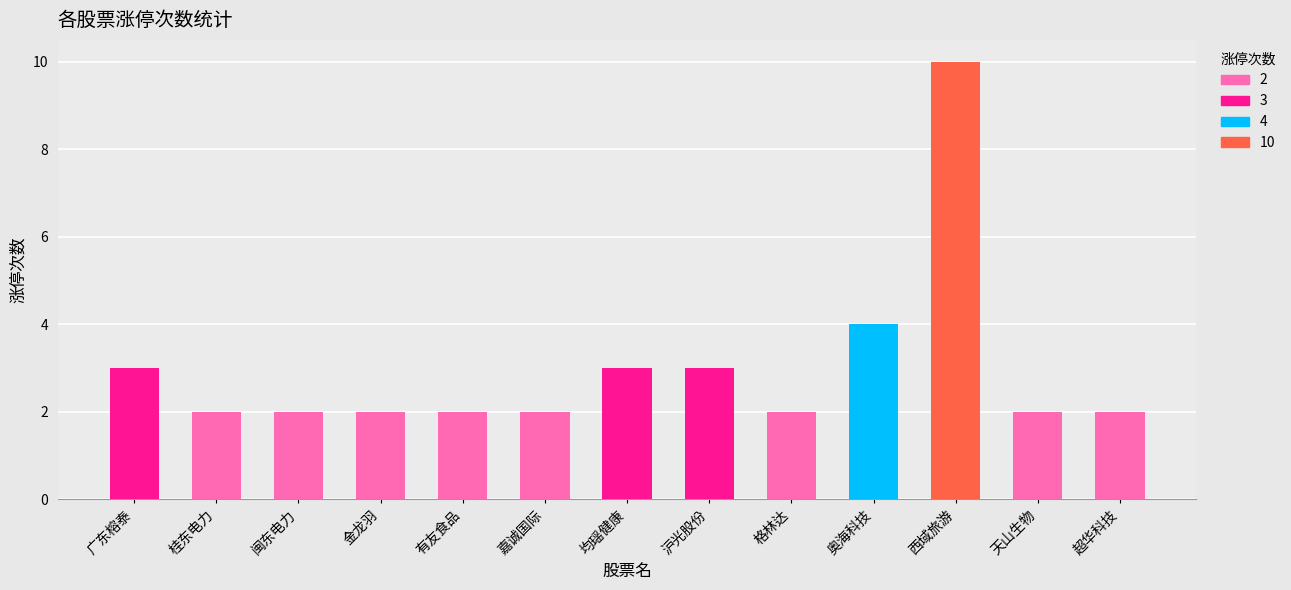

Reading left to right, what are all the values shown in this chart?

3	2	2	2	2	2	3	3	2	4	10	2	2